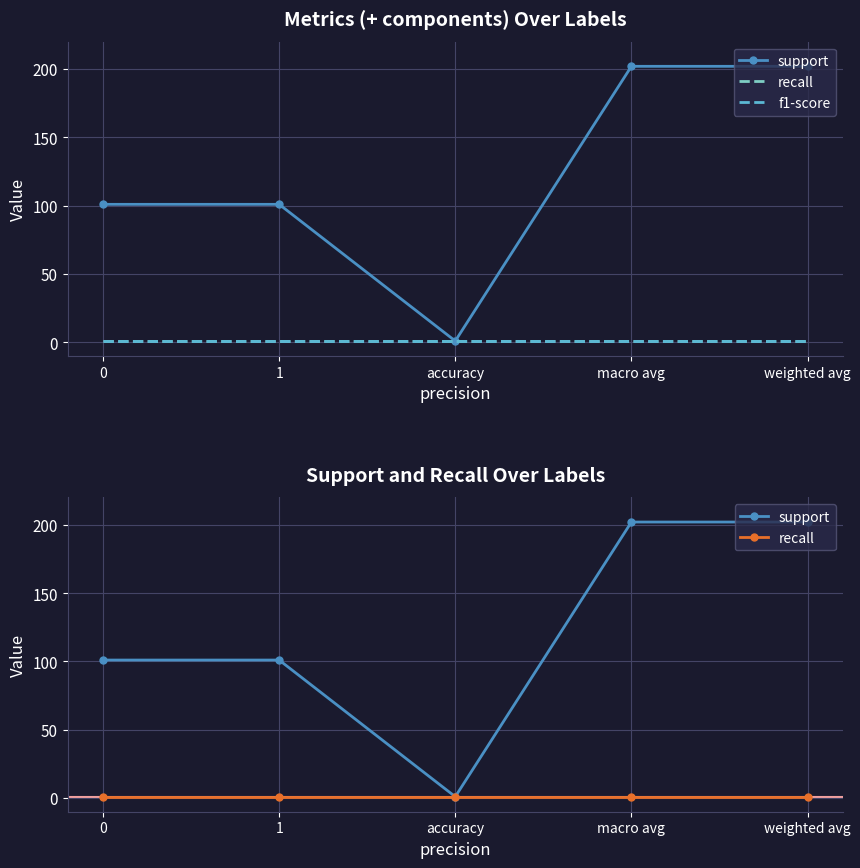

What is the average value of the f1-score series?

1